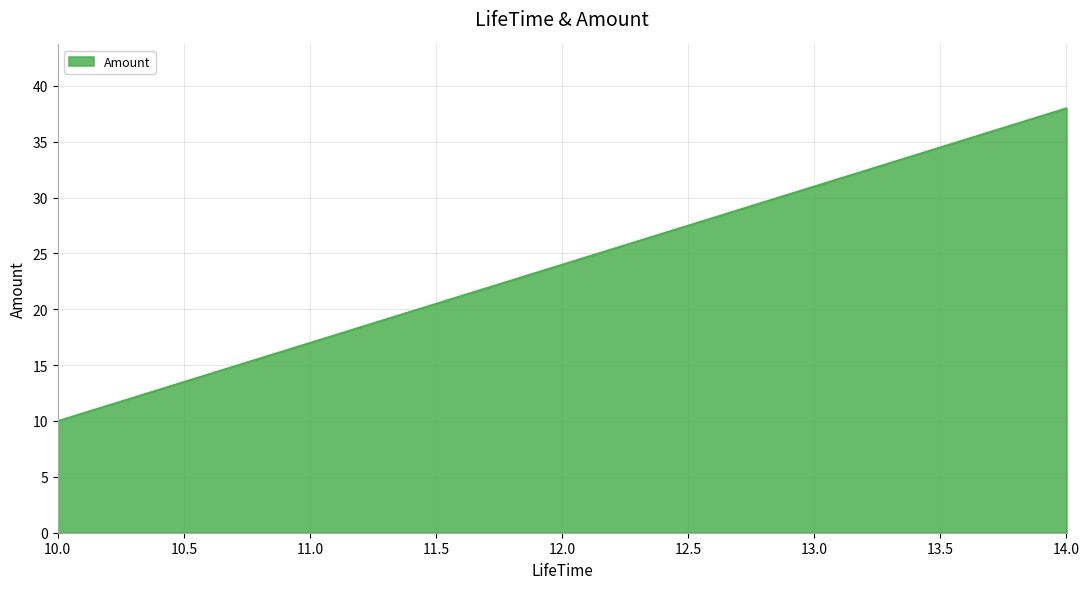

Rank the categories by value from lowest to highest.

10.0, 10.5, 11.0, 11.5, 12.0, 12.5, 13.0, 13.5, 14.0